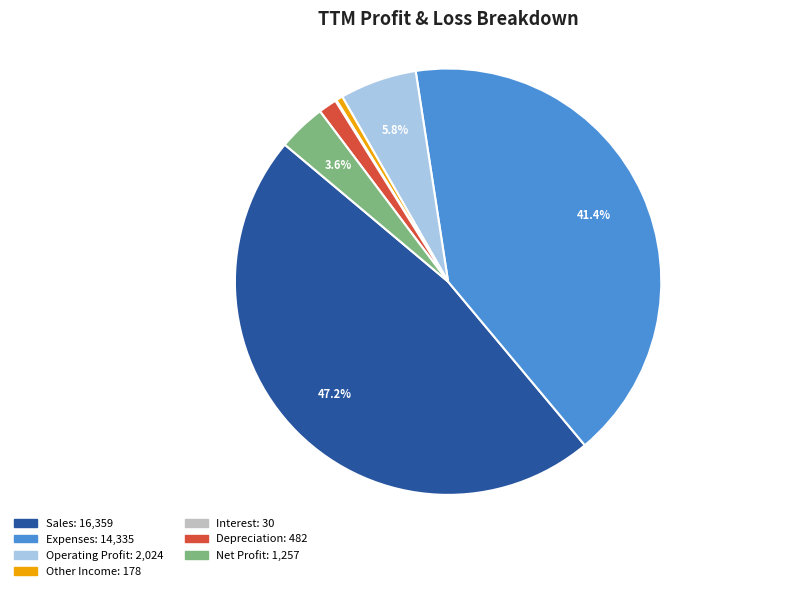

Is Operating Profit the majority of the pie?

No